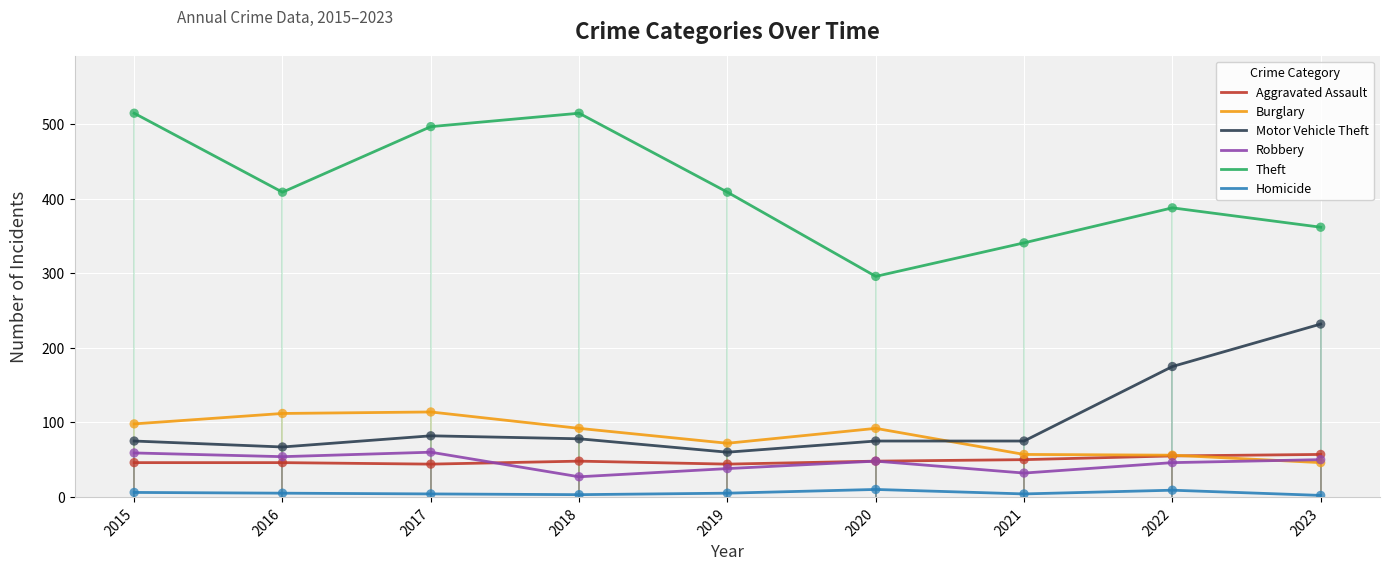

Which series has the largest range (max minus min)?

Theft